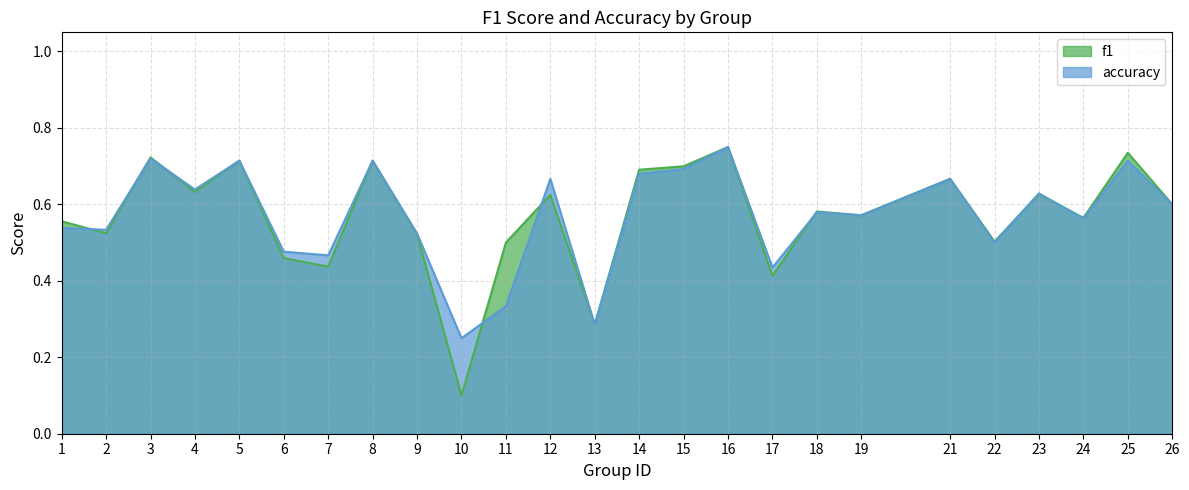

What is the value of the f1 point at the 9th from the left?

0.5